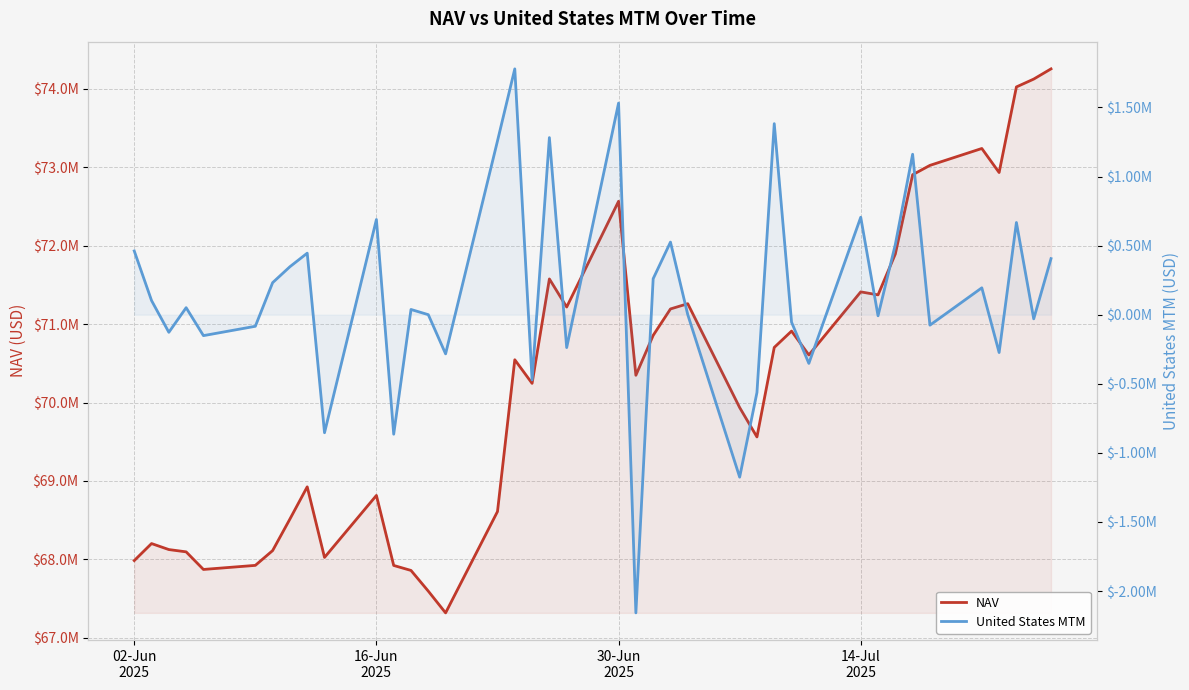

True or false: NAV and United States MTM cross at least once.

False